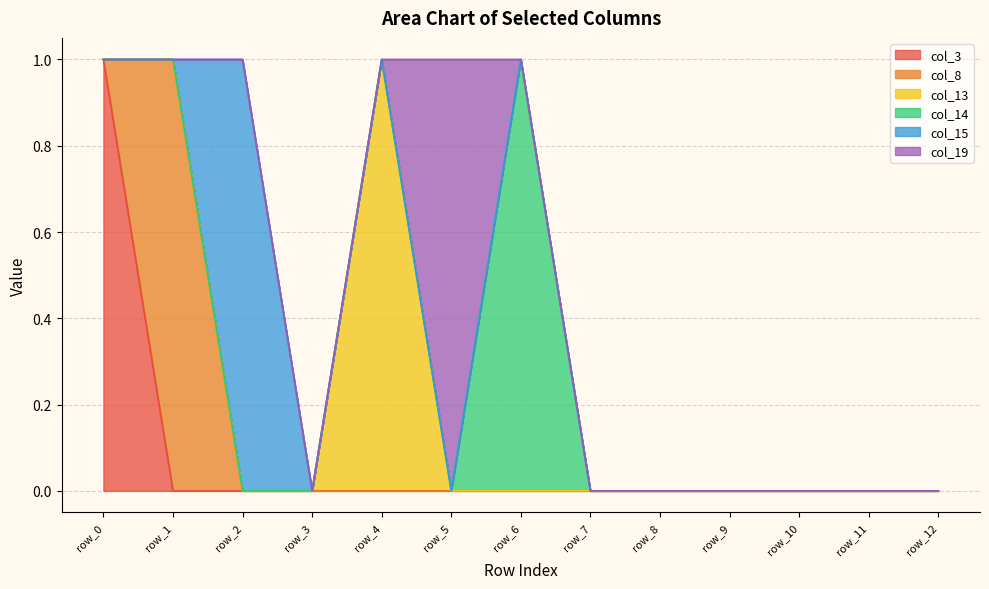

Is the value of col_13 at row_11 greater than the value of col_8 at row_6?

No